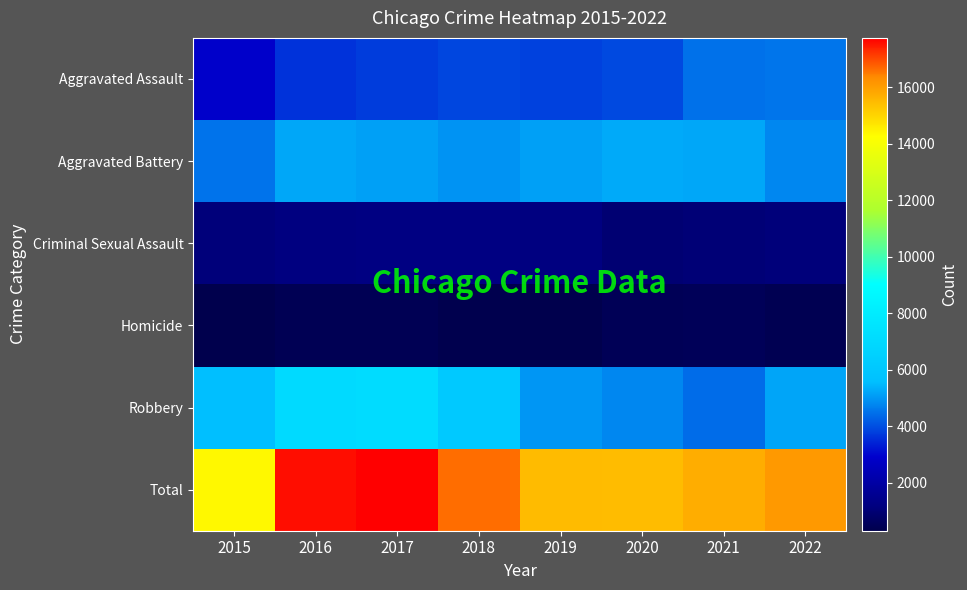

What is the total value across all series at 2016?

35194